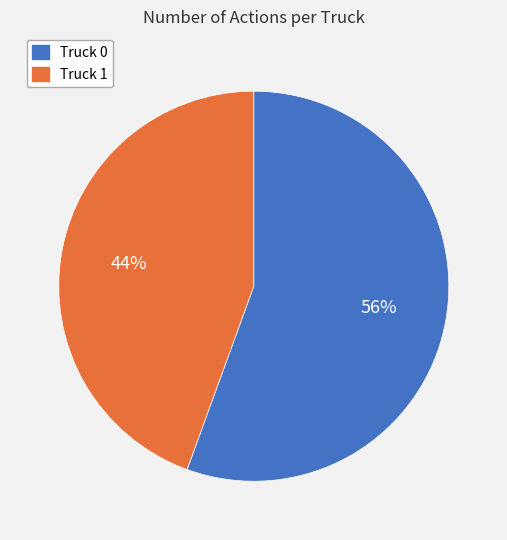

To the nearest percent, what percentage of the pie is Truck 1?

44%